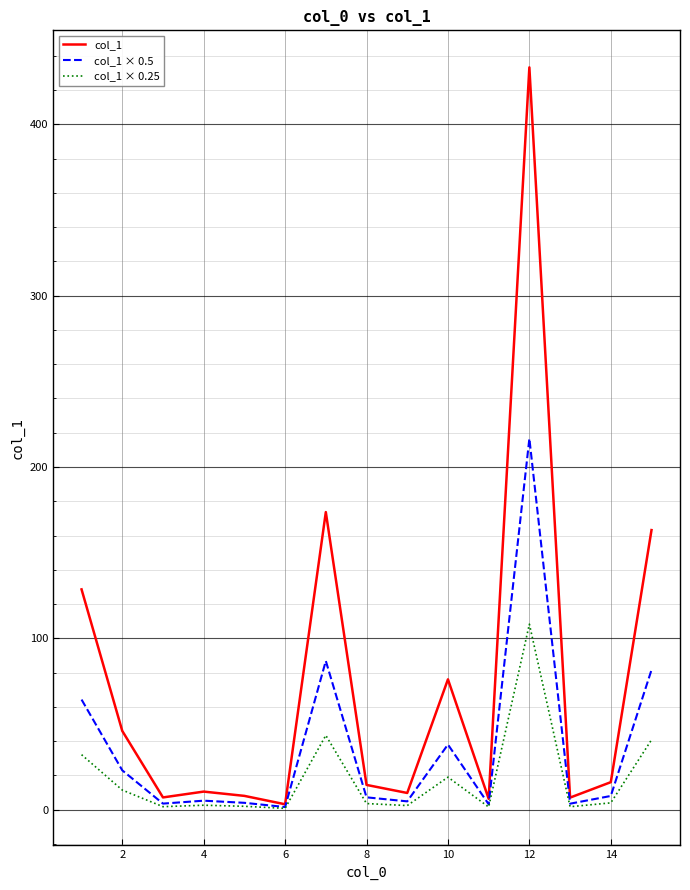

Which series has the widest spread of values?

col_1